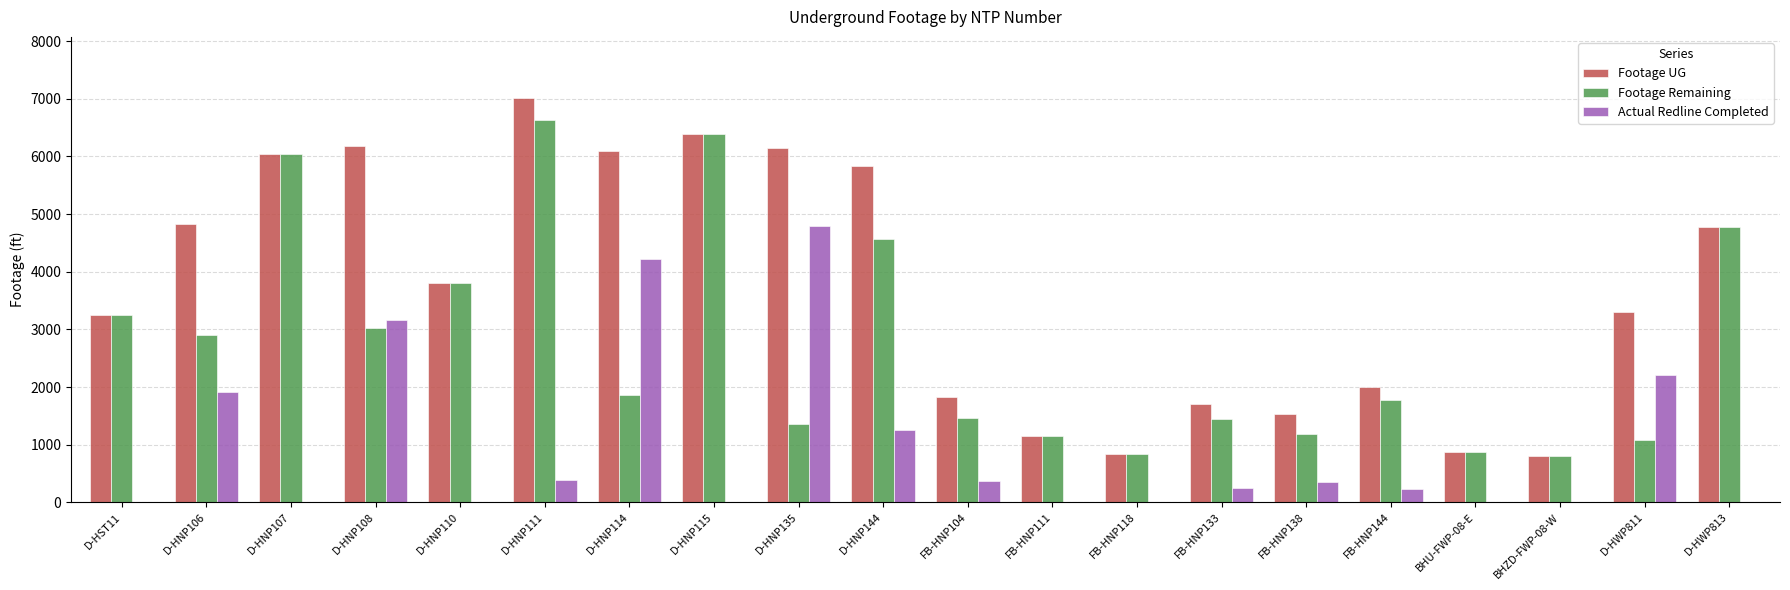

What value does the Footage UG series have at FB-HNP138, to the nearest 100?

1500